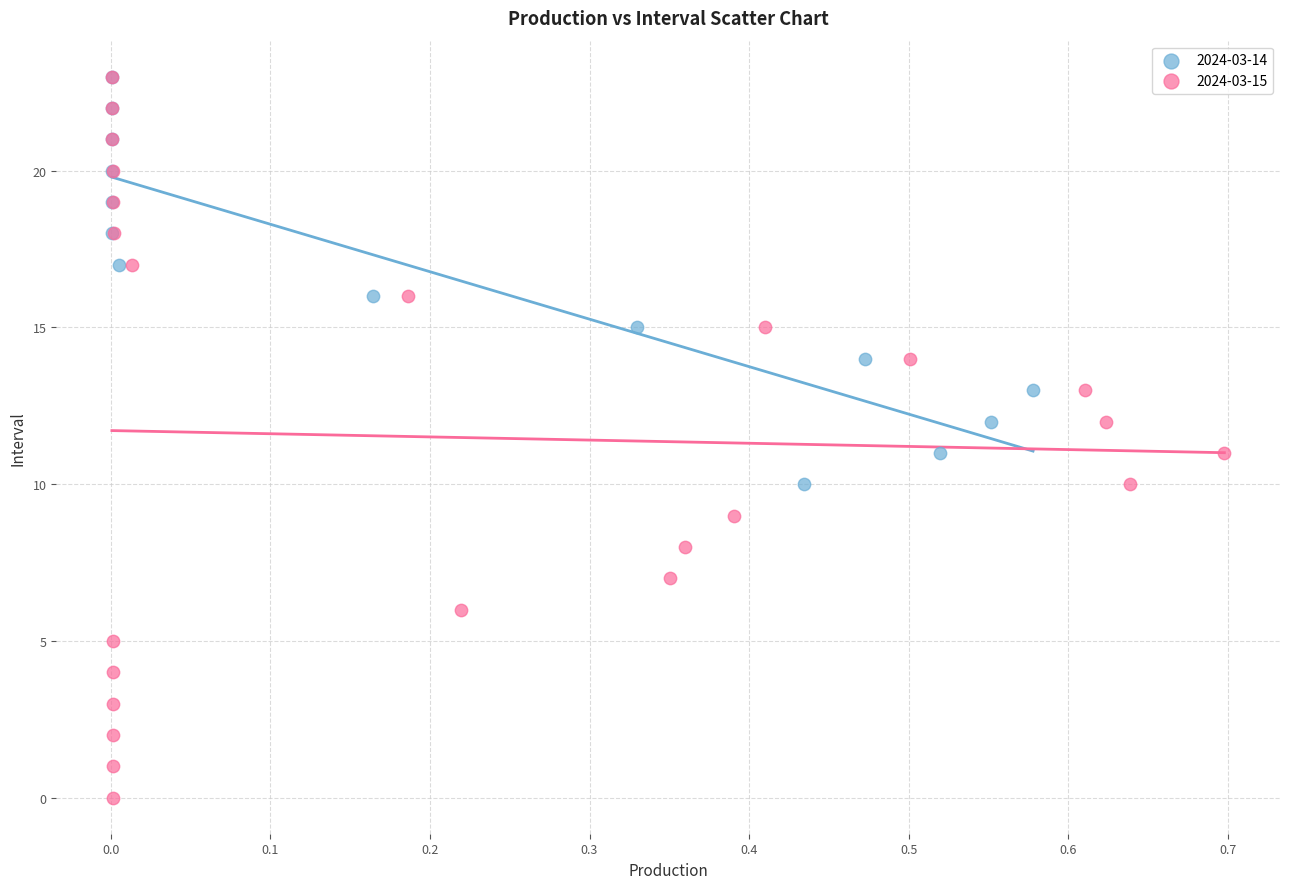

Which series has the widest spread of Y values?

2024-03-15